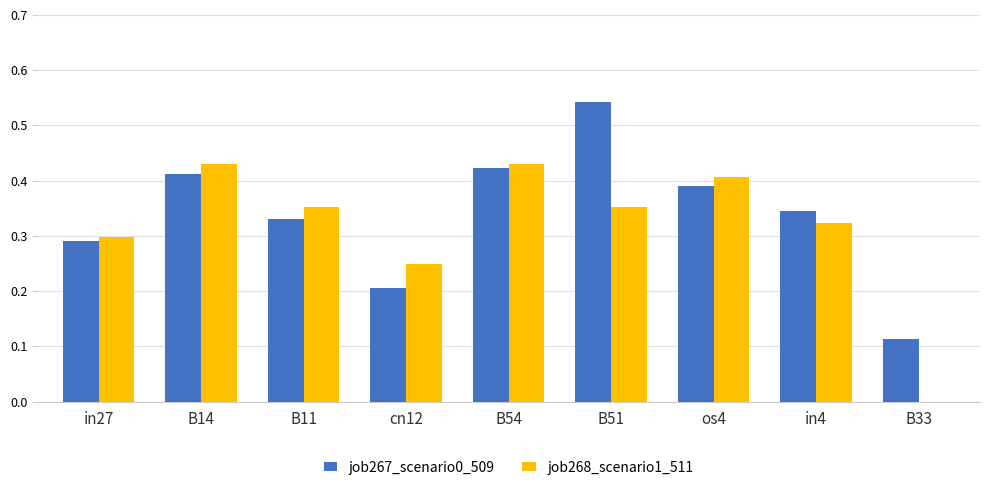

The job268_scenario1_511 series shows 0.2 at B14. True or false?

False